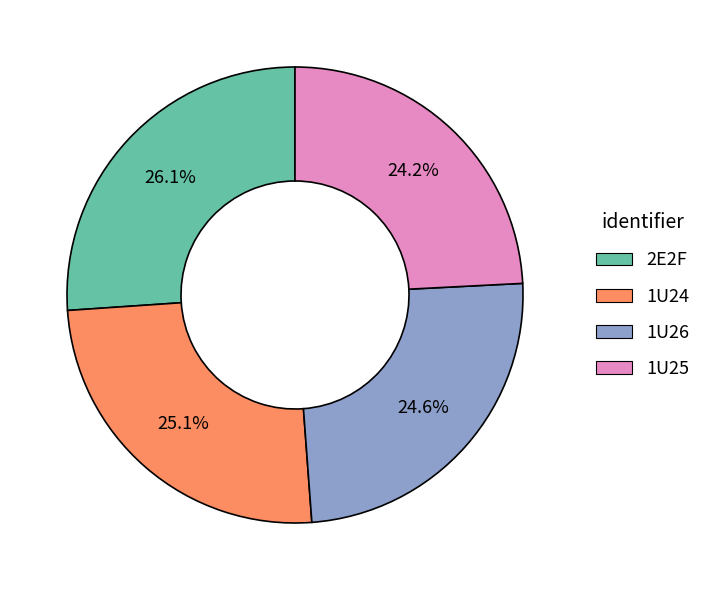

Does 1U26 account for over 50% of the chart?

No